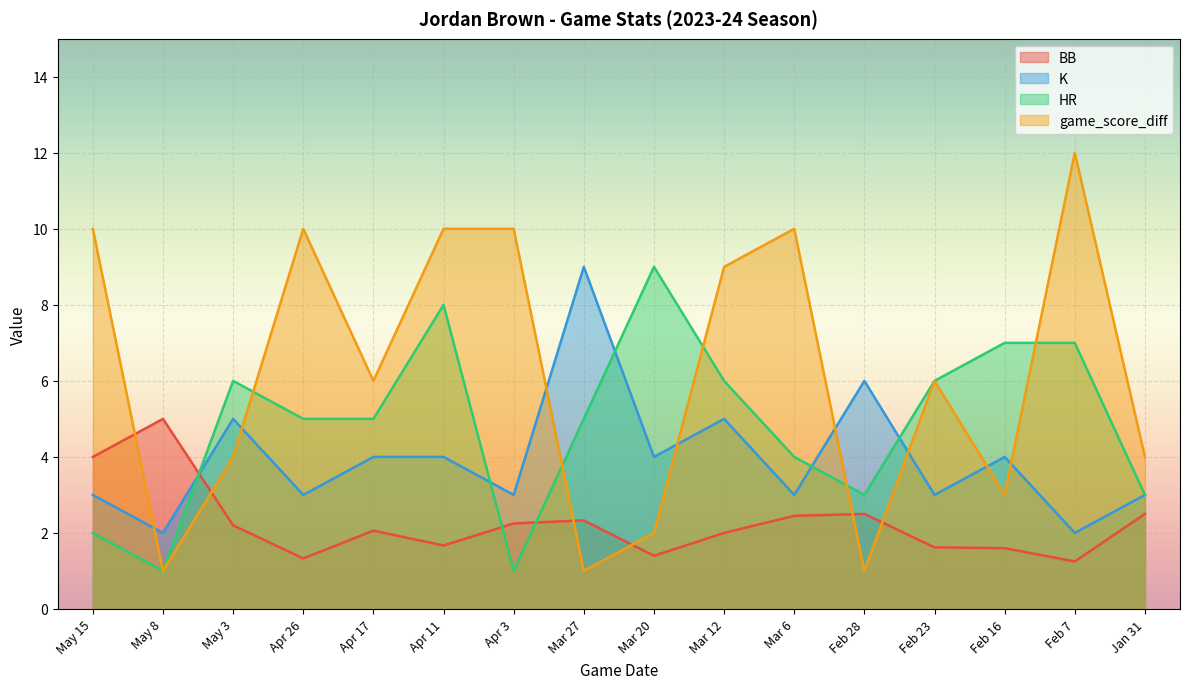

Which series has the largest total across all categories?

game_score_diff